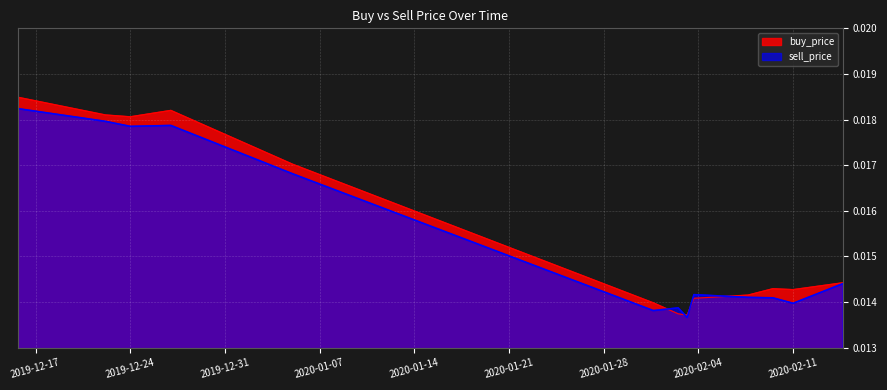

At which category does the chart reach its minimum across all series?

2020-02-03 03:59:59